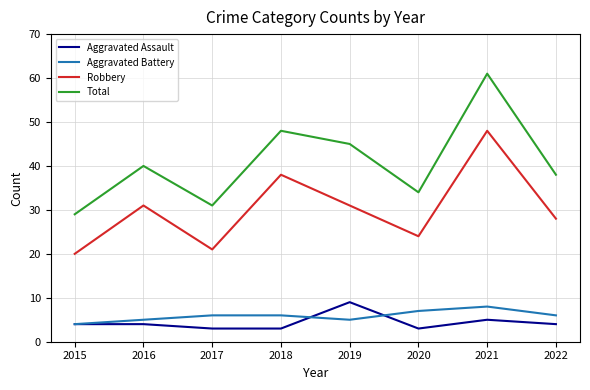

The value of Aggravated Battery at 2015 is 4. True or false?

True